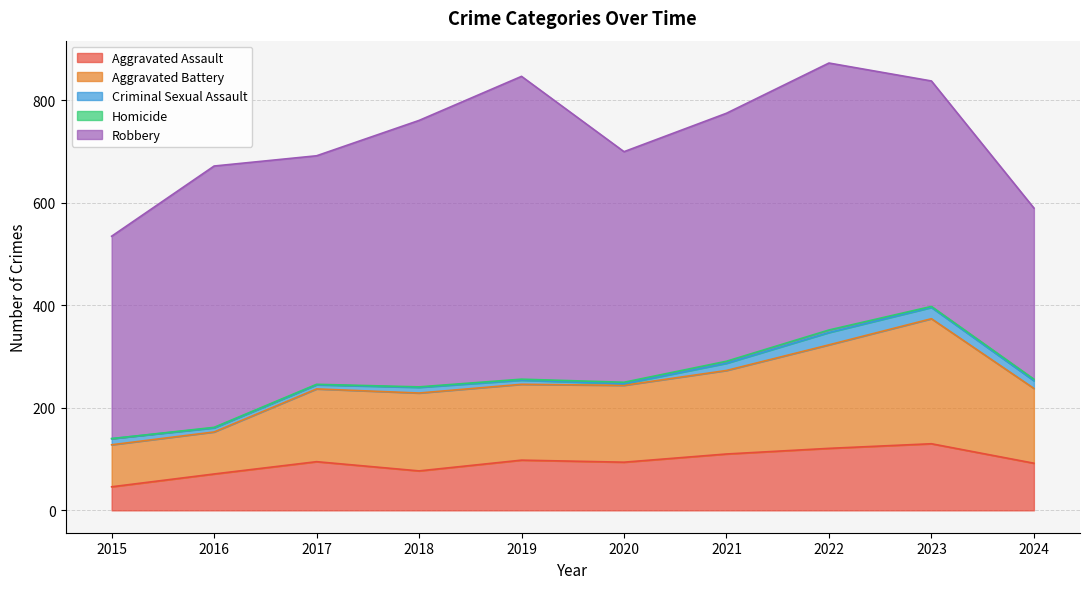

Reading left to right, what are all the values shown in this chart?

Aggravated Assault: 2015=46	2016=71	2017=95	2018=77	2019=98	2020=94	2021=110	2022=121	2023=130	2024=92
Aggravated Battery: 2015=82	2016=82	2017=142	2018=152	2019=148	2020=150	2021=163	2022=202	2023=244	2024=146
Criminal Sexual Assault: 2015=12	2016=8	2017=8	2018=11	2019=8	2020=3	2021=14	2022=24	2023=22	2024=15
Homicide: 2015=0	2016=1	2017=1	2018=1	2019=2	2020=3	2021=4	2022=5	2023=2	2024=3
Robbery: 2015=395	2016=510	2017=446	2018=520	2019=591	2020=450	2021=484	2022=521	2023=440	2024=334